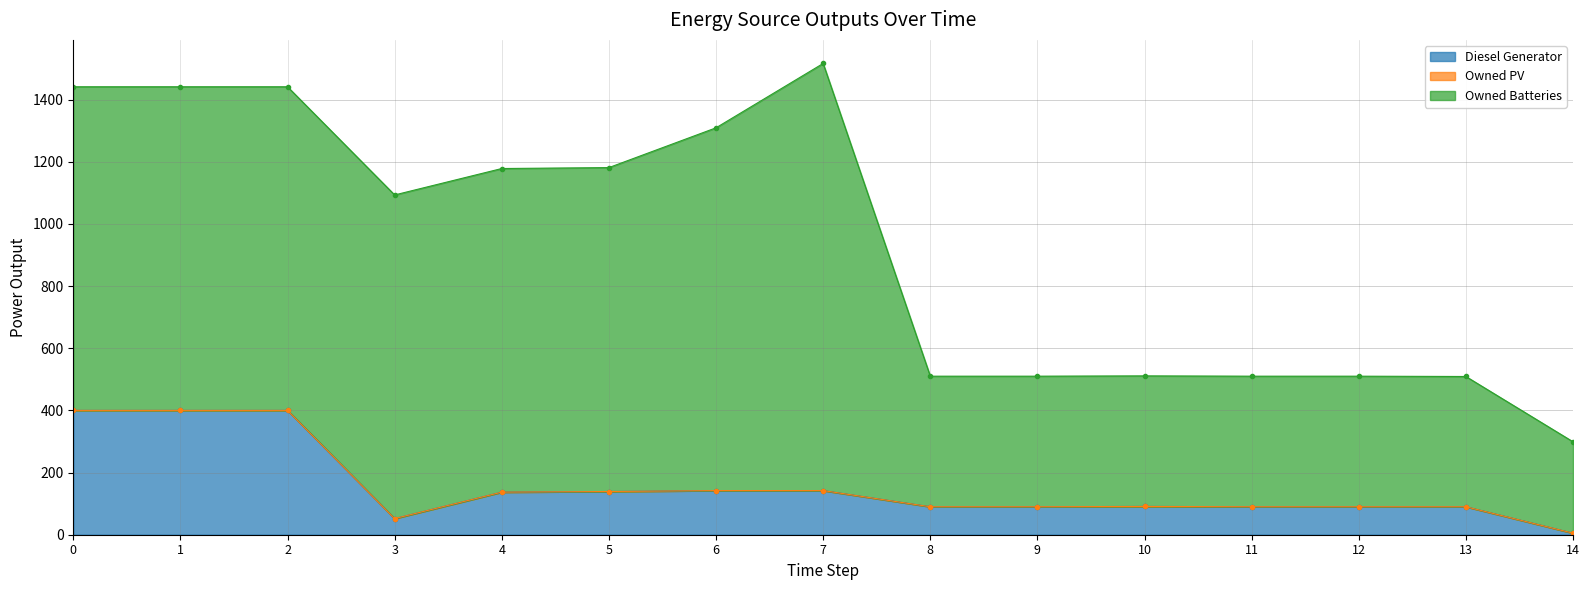

Count the number of categories in the chart.

15